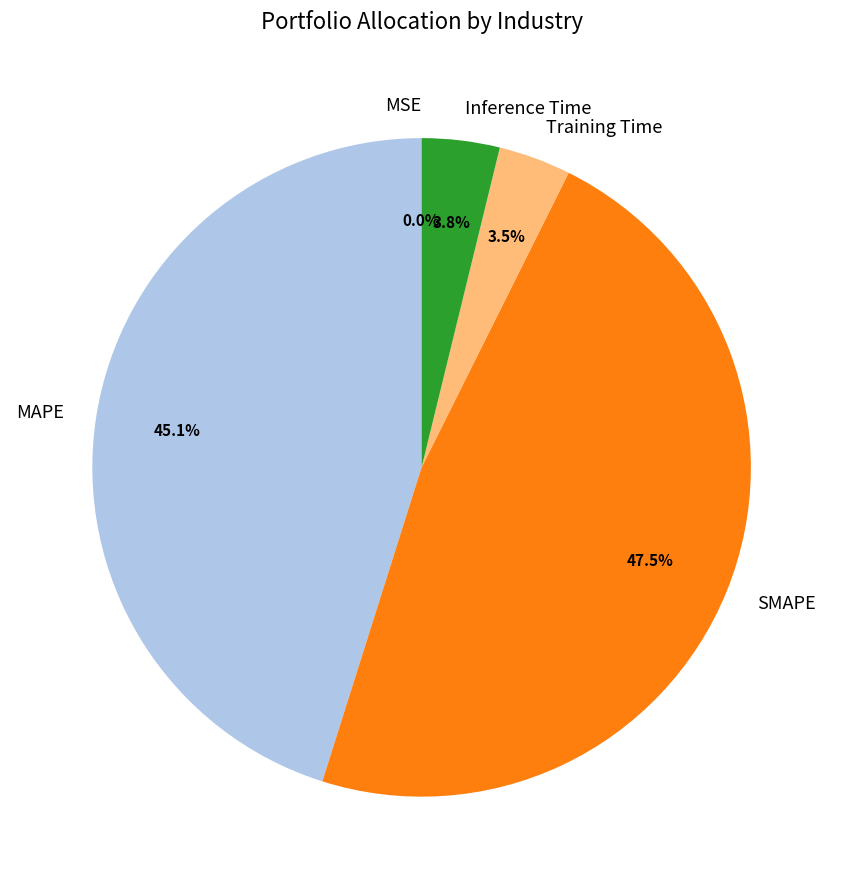

Which has a higher value, Training Time or MAPE?

MAPE